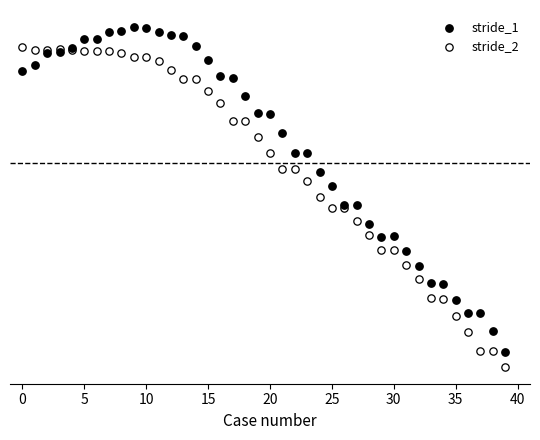

Which series reaches the maximum Y coordinate?

stride_1